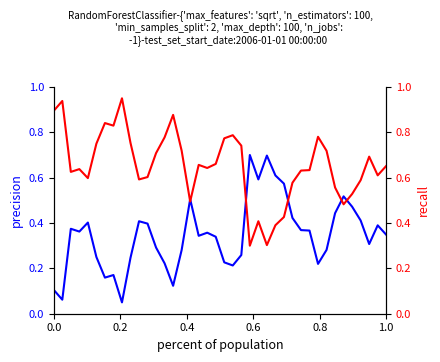

How many interior local valleys does the precision series have?

10